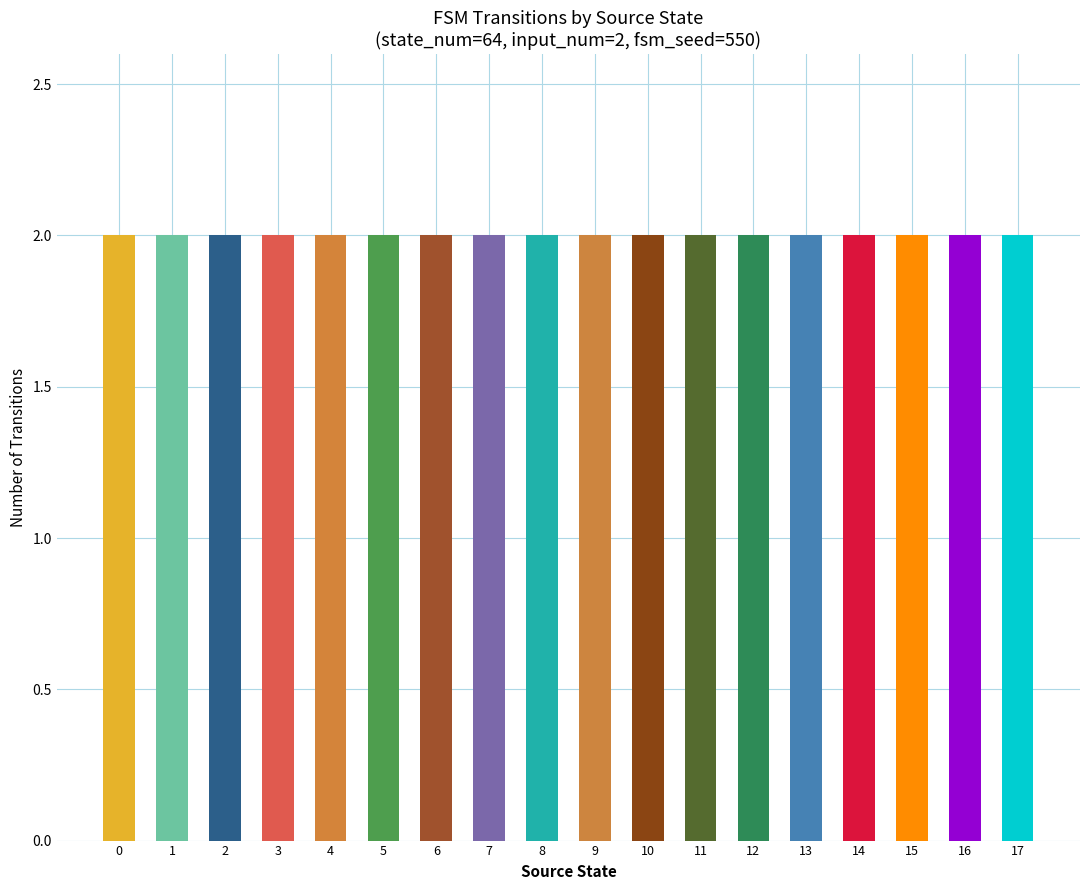

Which label corresponds to the smallest value in the chart?

2